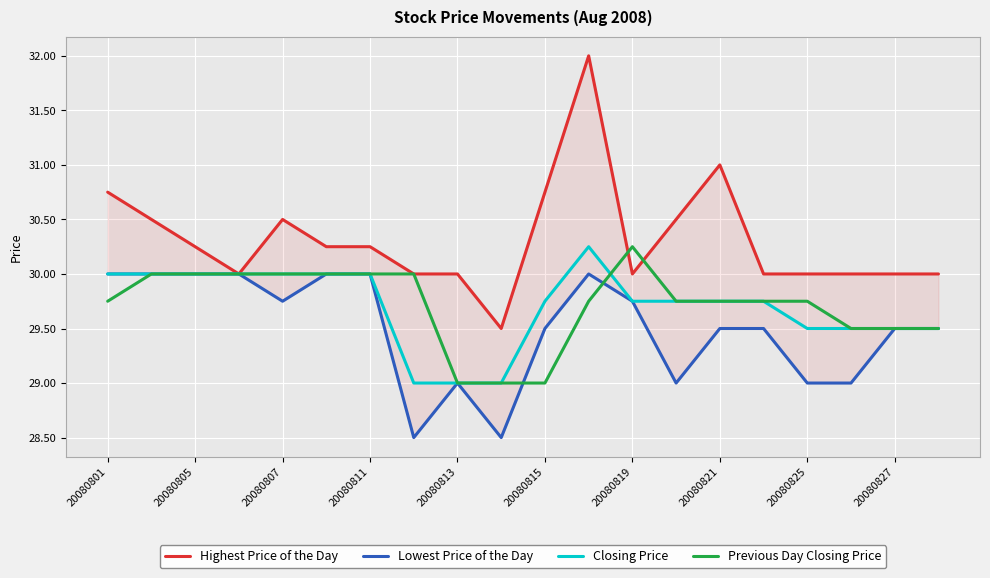

Is it true that Previous Day Closing Price equals 14.1 at 20080811?

False